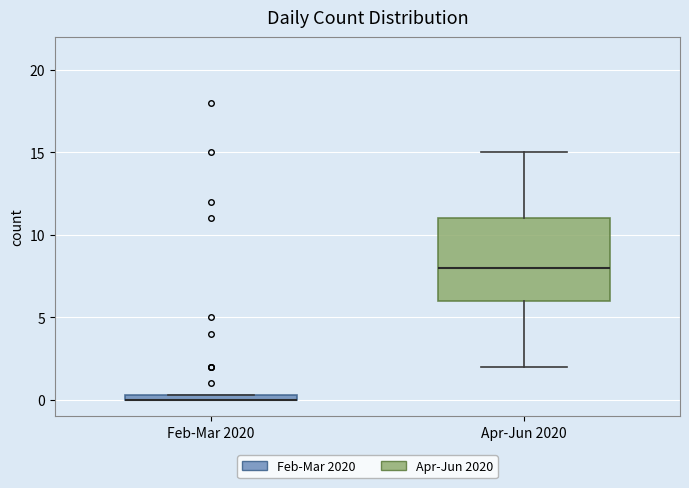

Which box is the tallest, from its lower edge to its upper edge?

Apr-Jun 2020